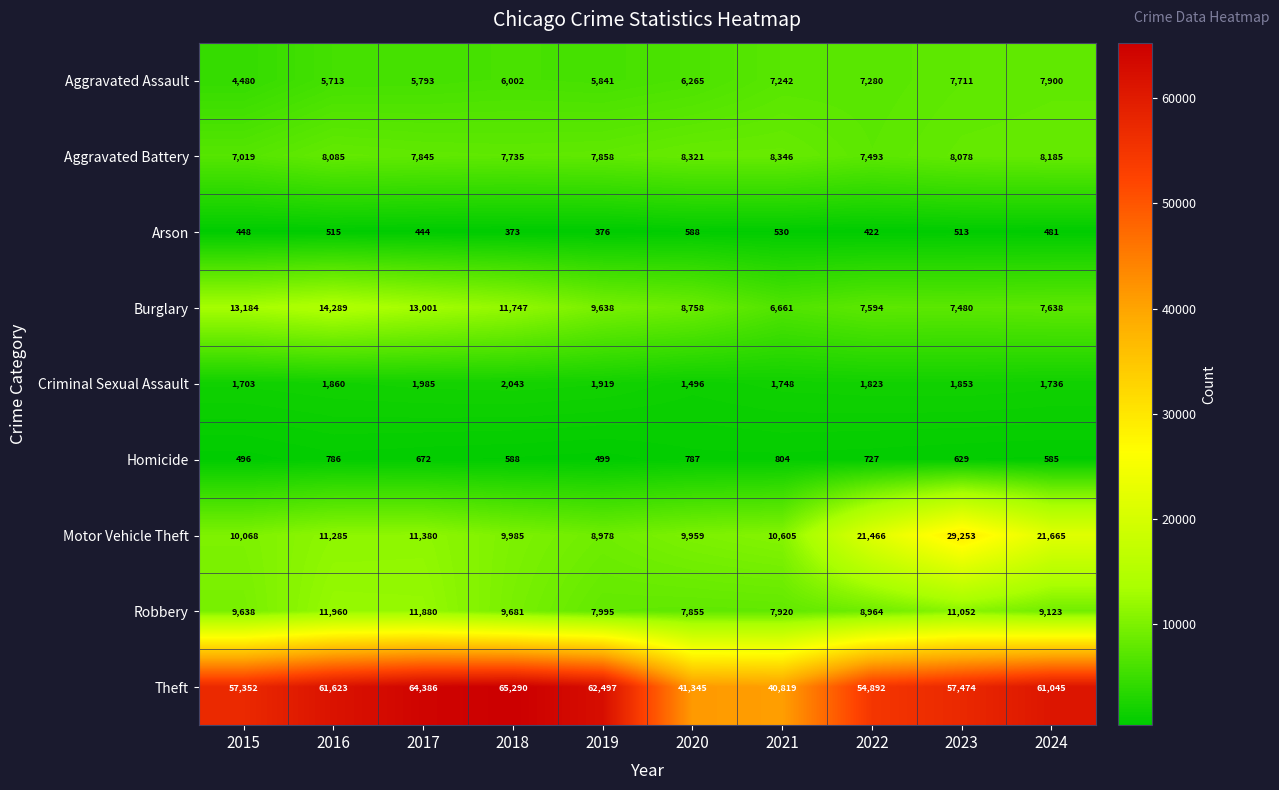

At which label does Criminal Sexual Assault first exceed 1853?

2016